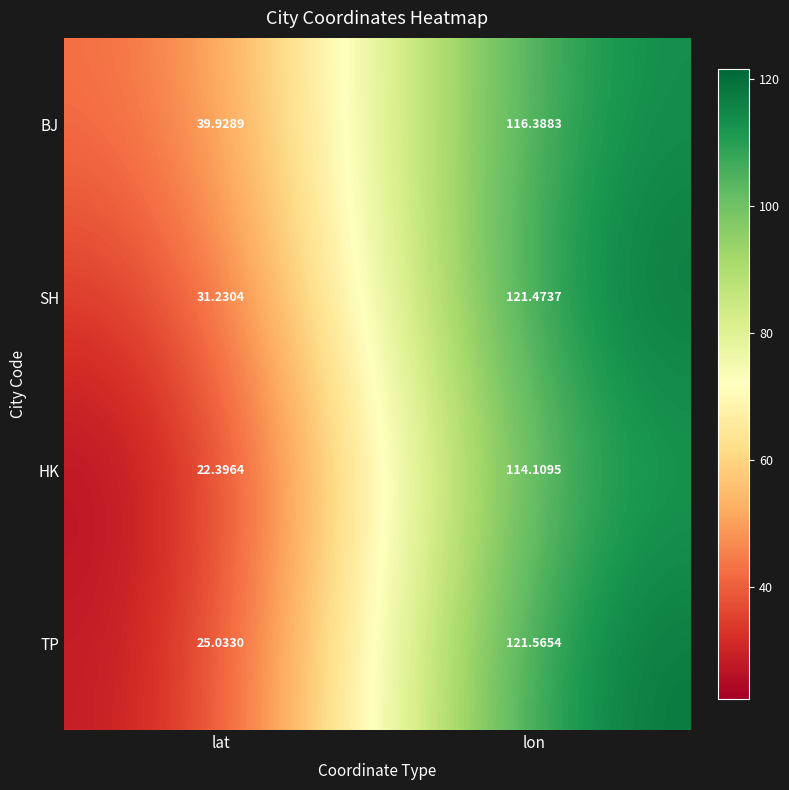

At which category is the sum across all series the highest?

lon